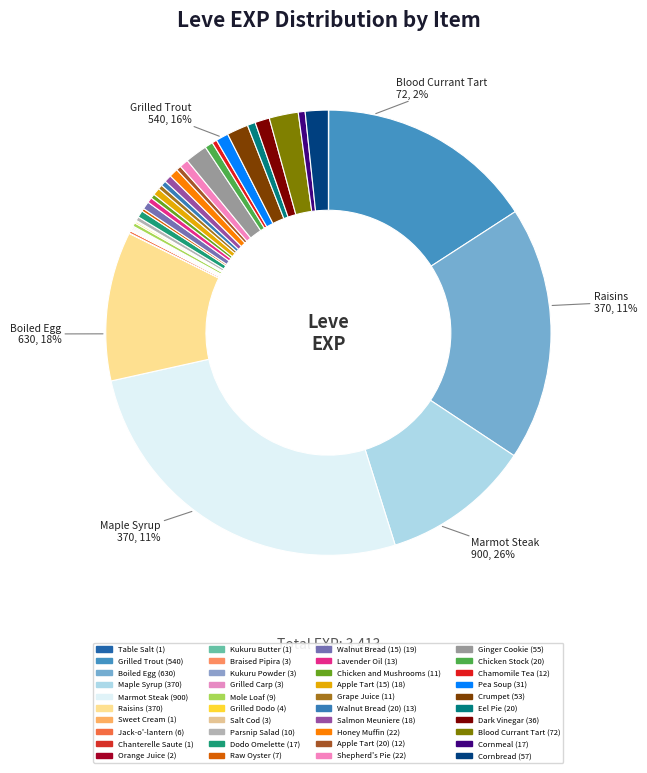

Rank the categories by value from lowest to highest.

Table Salt, Sweet Cream, Chanterelle Saute, Kukuru Butter, Orange Juice, Braised Pipira, Kukuru Powder, Grilled Carp, Salt Cod, Grilled Dodo, Jack-o'-lantern, Raw Oyster, Mole Loaf, Parsnip Salad, Chicken and Mushrooms, Grape Juice, Apple Tart (20), Chamomile Tea, Lavender Oil, Walnut Bread (20), Dodo Omelette, Cornmeal, Apple Tart (15), Salmon Meuniere, Walnut Bread (15), Chicken Stock, Eel Pie, Honey Muffin, Shepherd's Pie, Pea Soup, Dark Vinegar, Crumpet, Ginger Cookie, Cornbread, Blood Currant Tart, Maple Syrup, Raisins, Grilled Trout, Boiled Egg, Marmot Steak